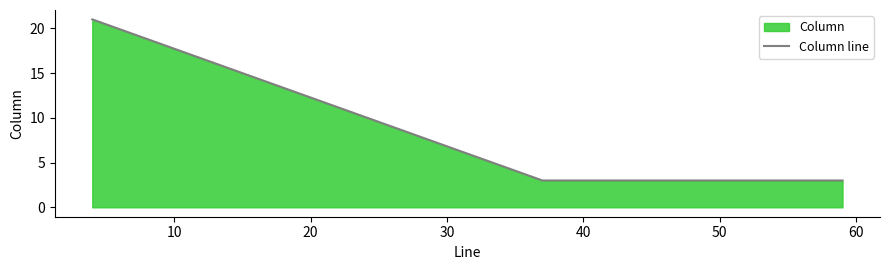

What is the sum of all values?

27